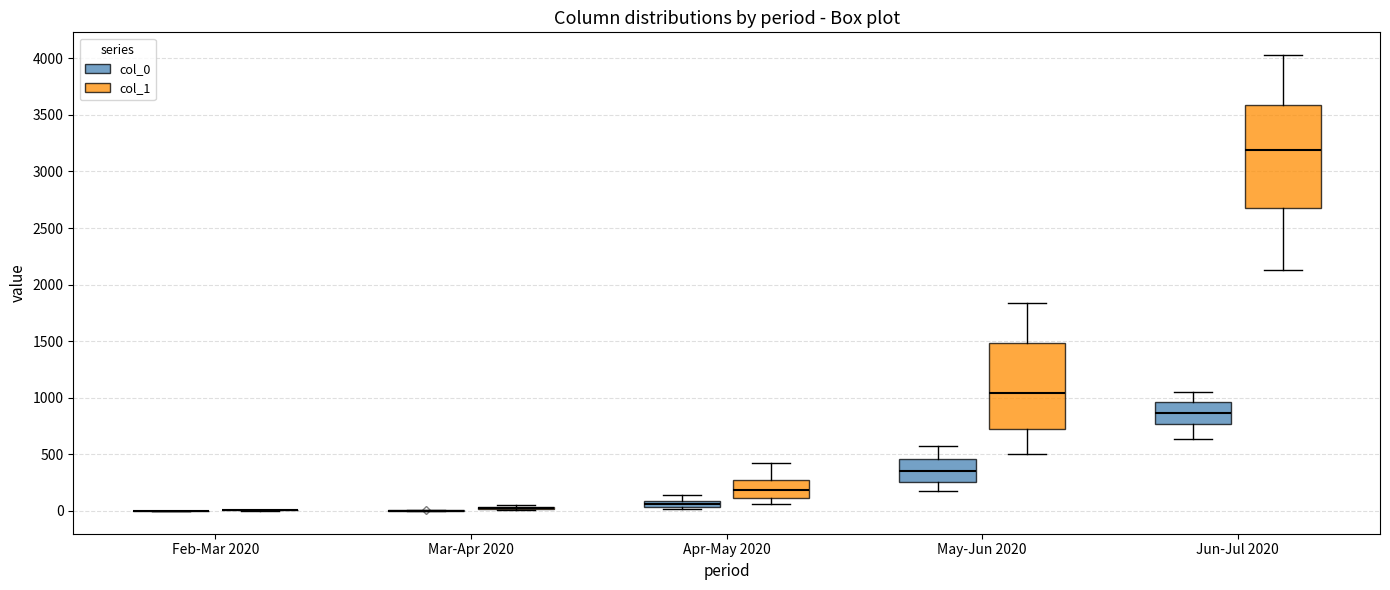

Which box is the tallest, from its lower edge to its upper edge?

Jun-Jul 2020 (col_1)